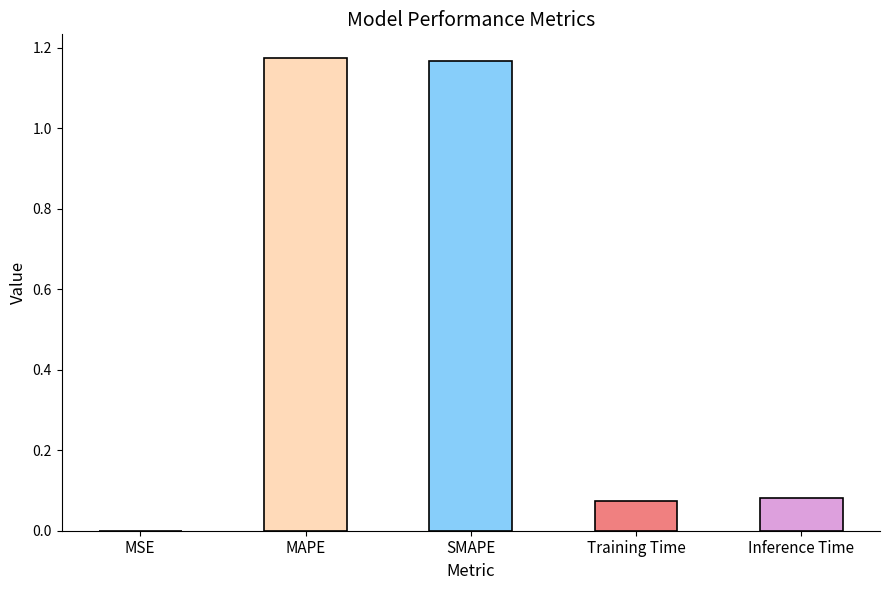

Is it true that the value at MAPE is 1.9?

False